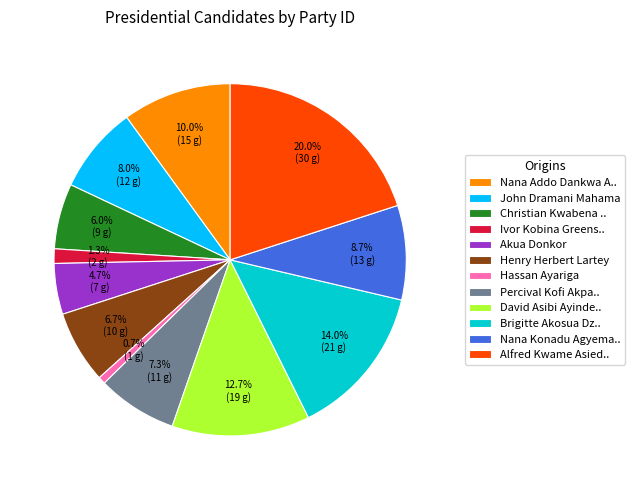

The Henry Herbert Lartey slice represents 7% of the pie. True or false?

True